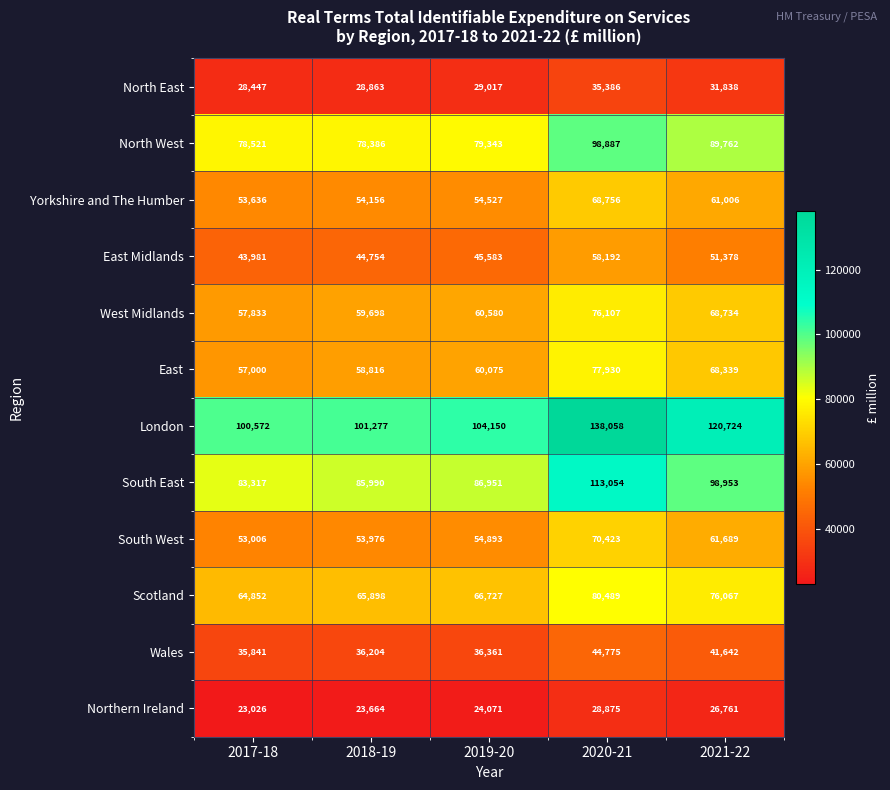

Is it true that Wales equals 36204 at 2018-19?

True